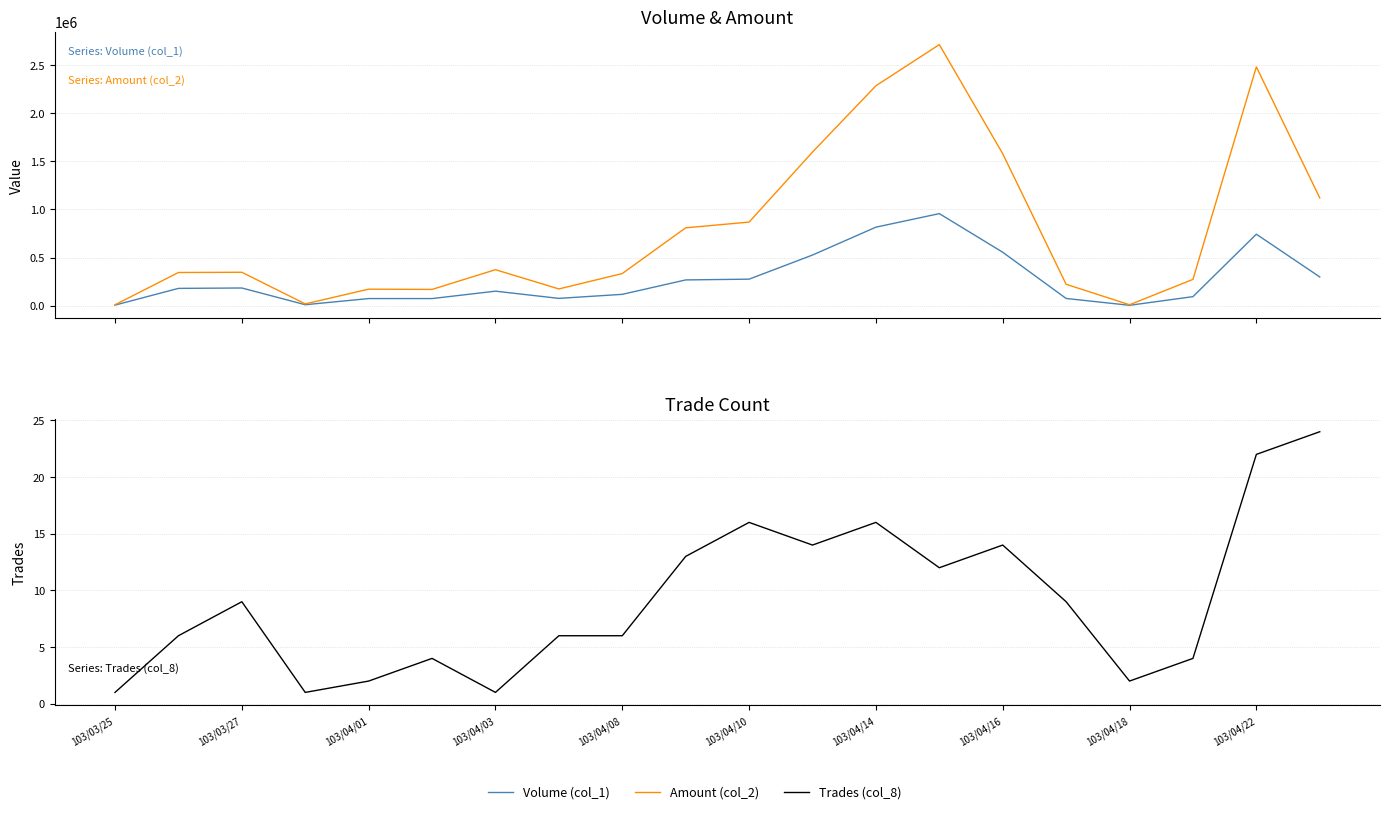

True or false: Amount (col_2) has a value of 368043 at 17.

False